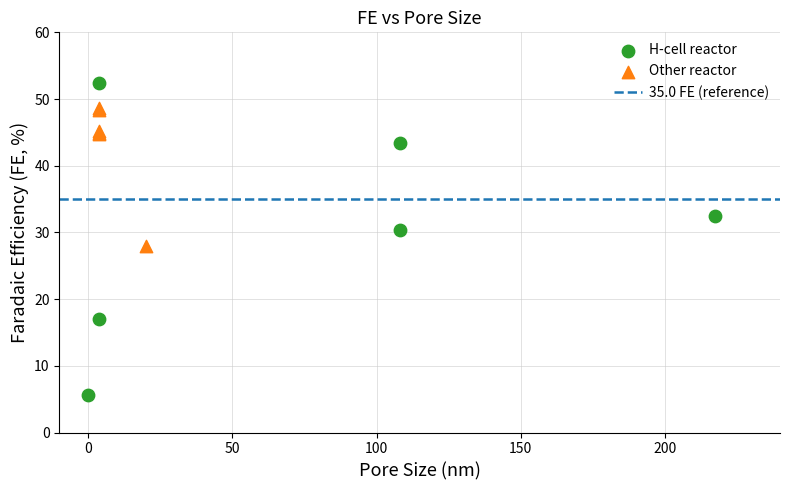

Which series has the largest Y range (max minus min)?

H-cell reactor